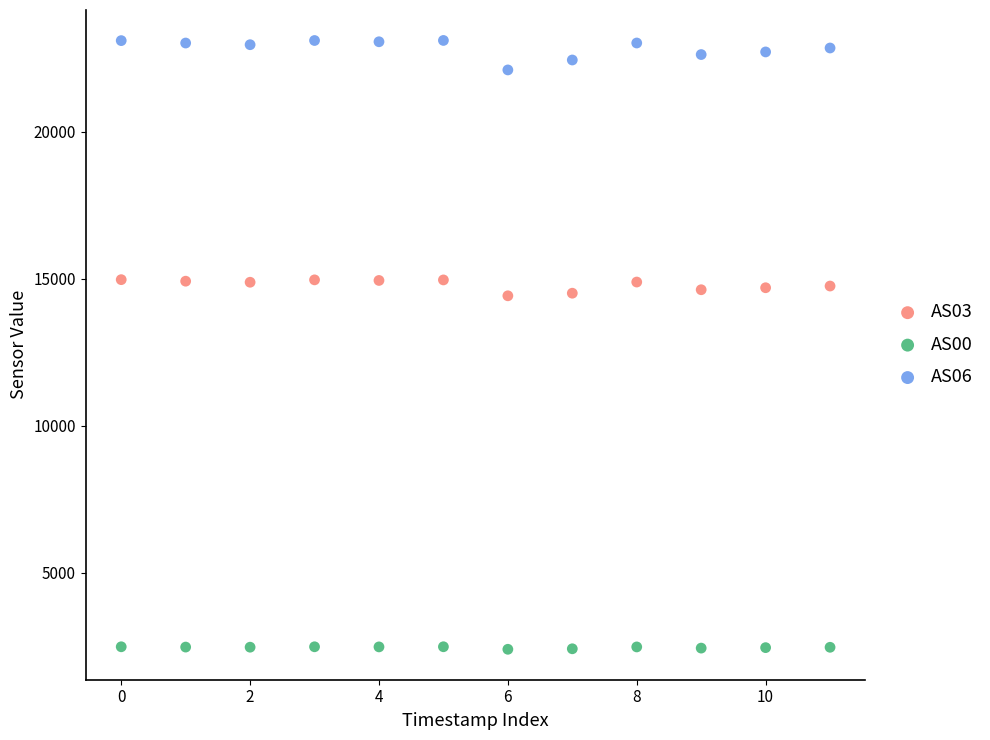

Which series reaches the minimum Y coordinate?

AS00